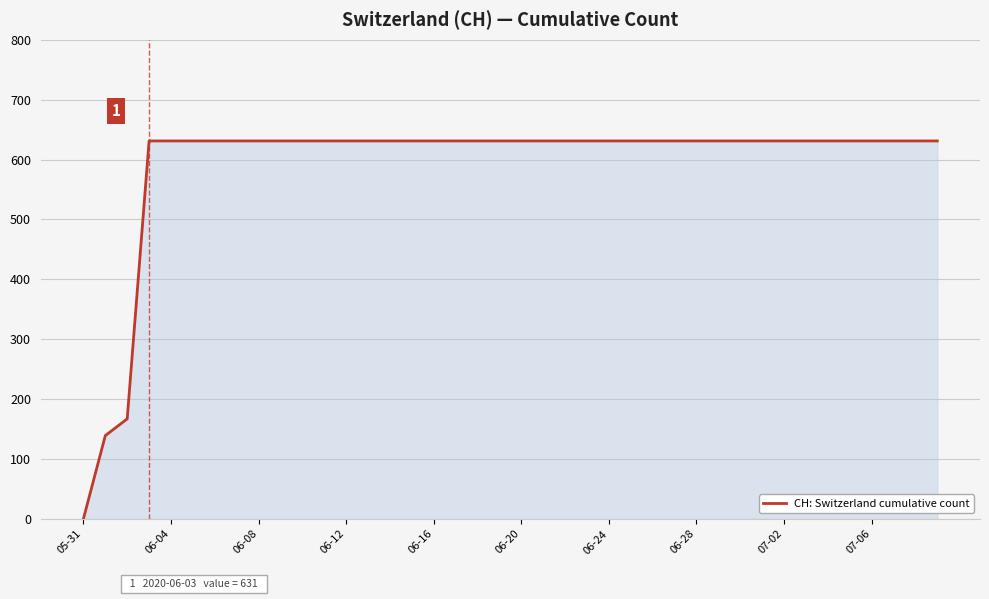

What is the average value?

591